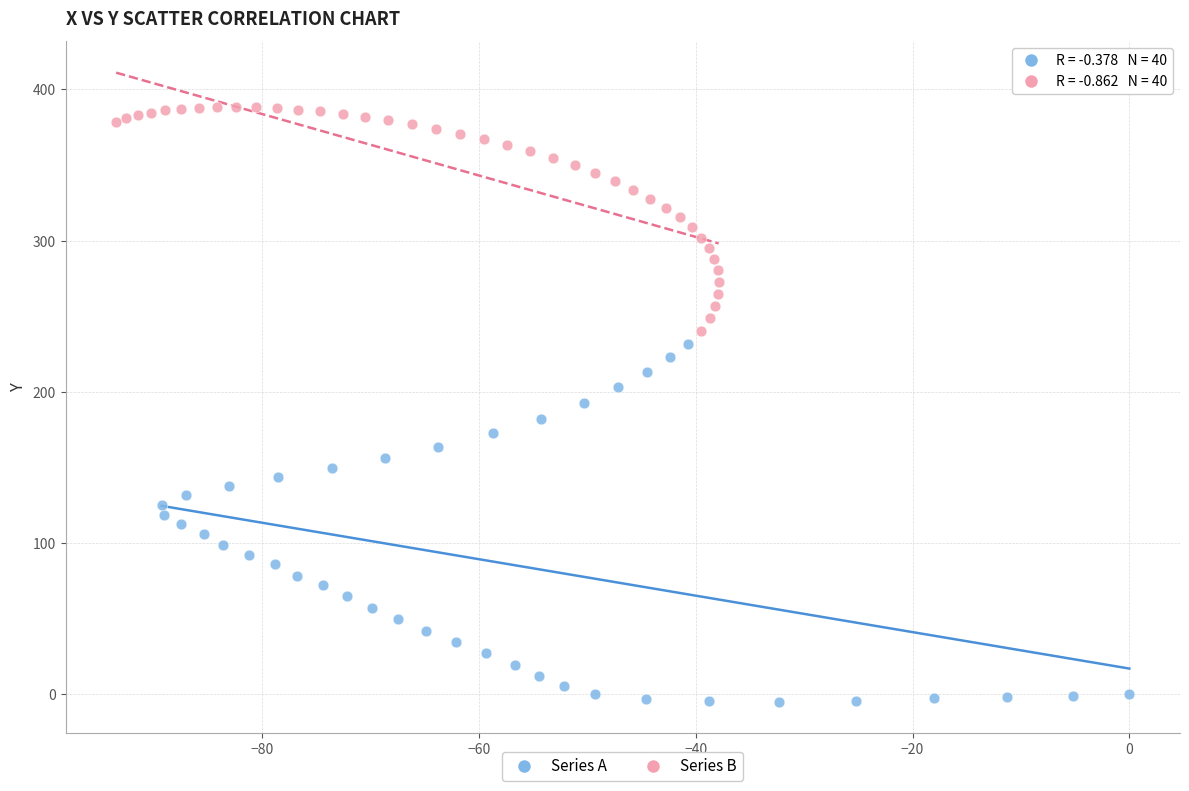

What are all the series names shown in the legend?

Series A, Series B